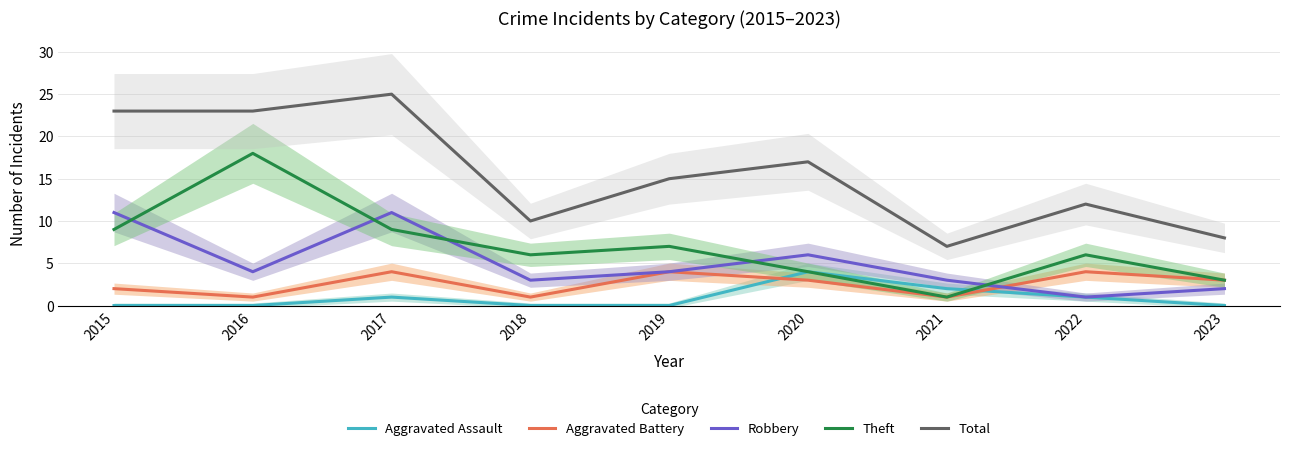

What is the difference between the maximum and minimum values in the Aggravated Battery series?

3